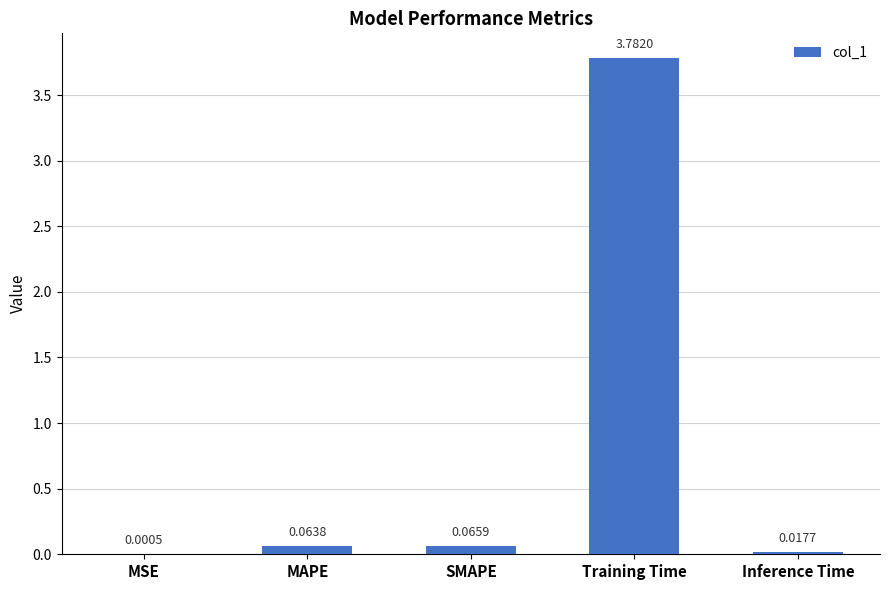

At which category does the chart reach its peak across all series?

Training Time